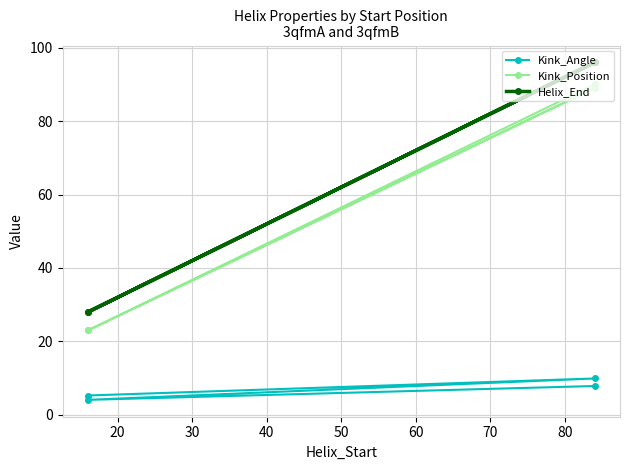

What is the average value of the Kink_Position series?

56.2